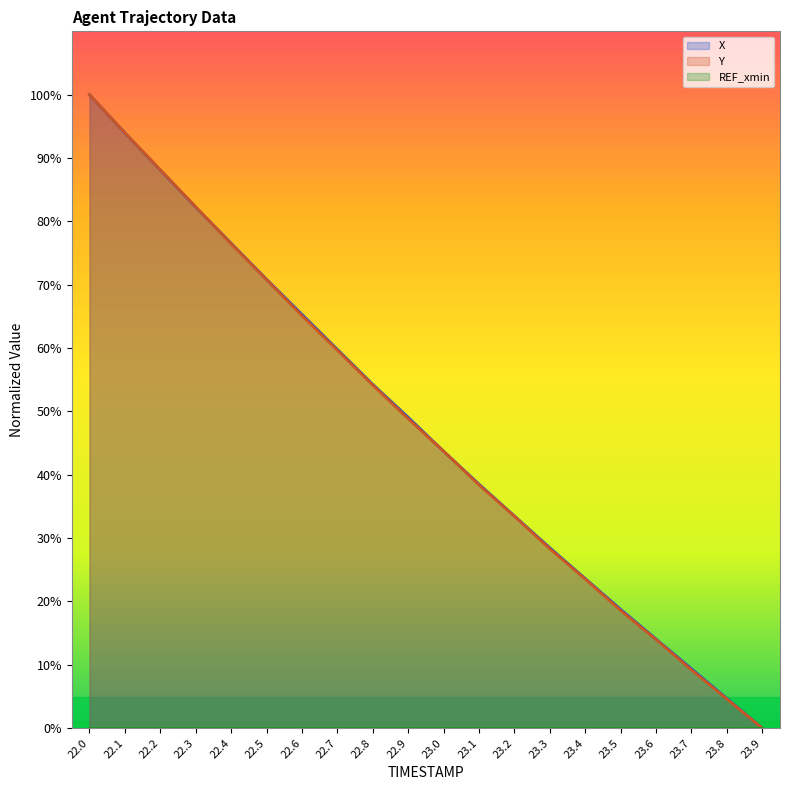

What position from the left is 23.1?

12